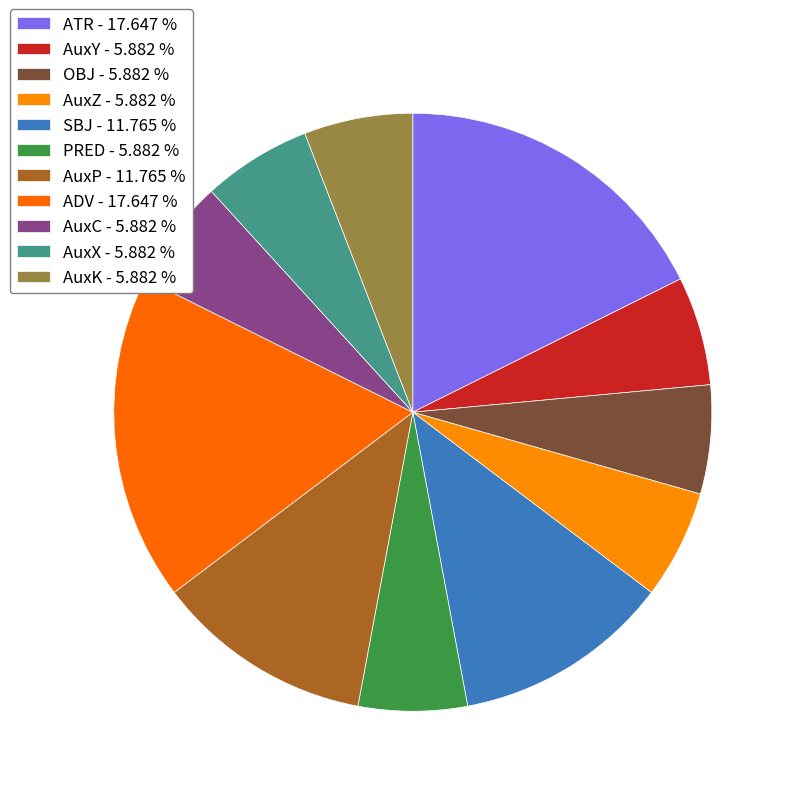

How many segments does this pie chart have?

11